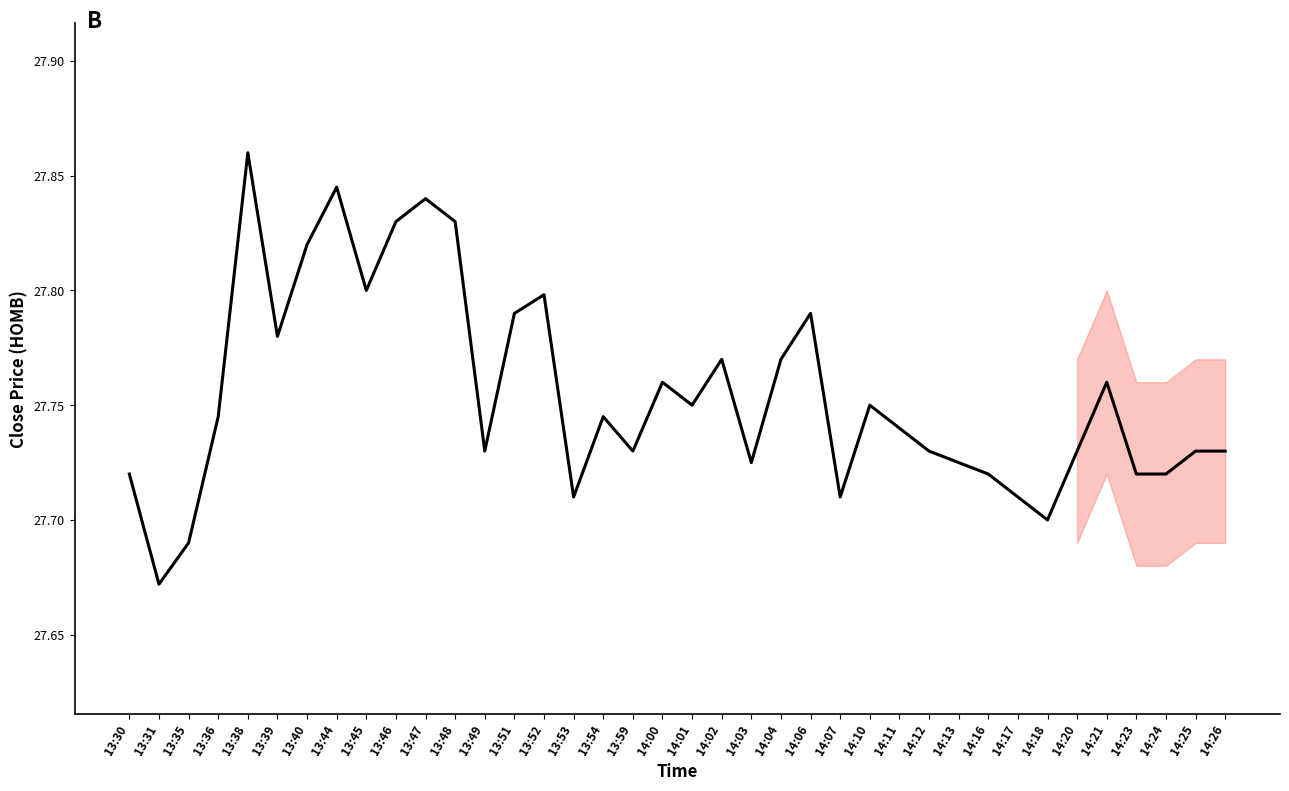

What is the change in value from 13:35 to 13:38?

+0.2